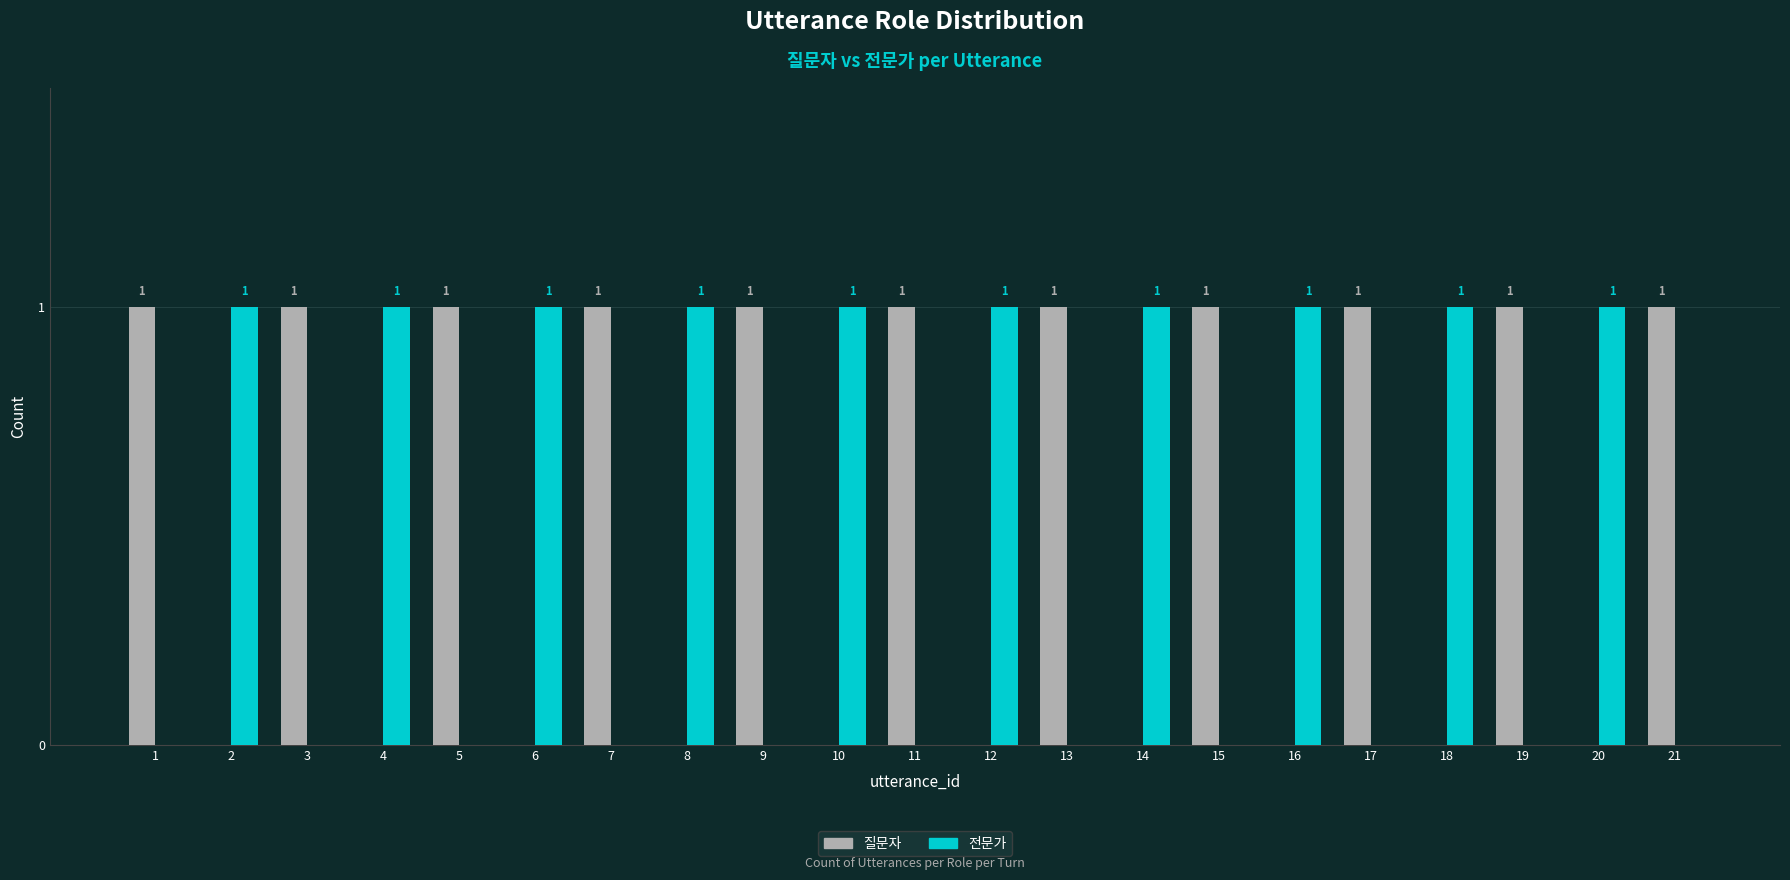

True or false: 질문자 has a value of -1 at 2.

False